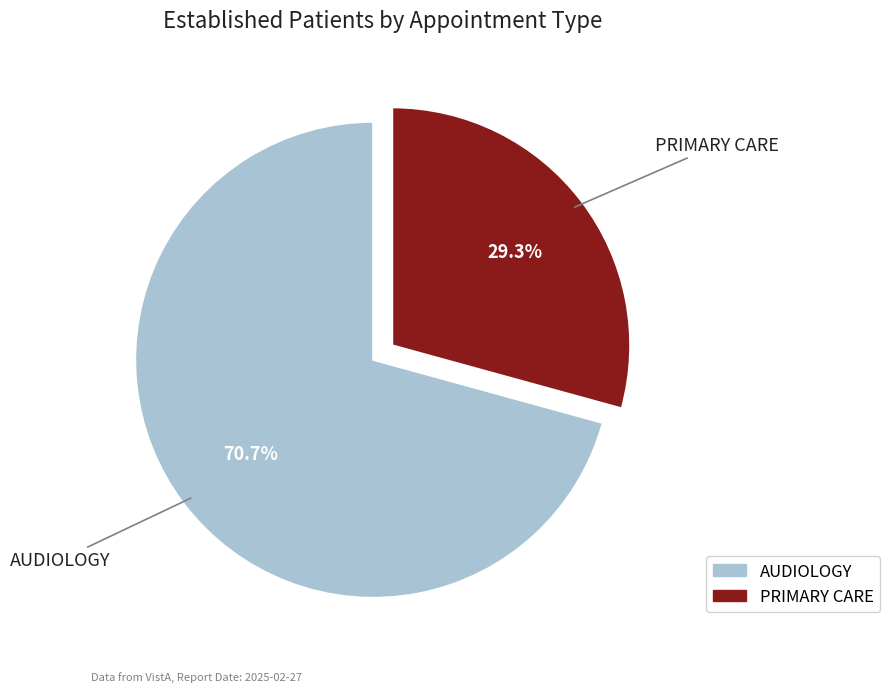

To the nearest percent, what portion does AUDIOLOGY represent?

71%